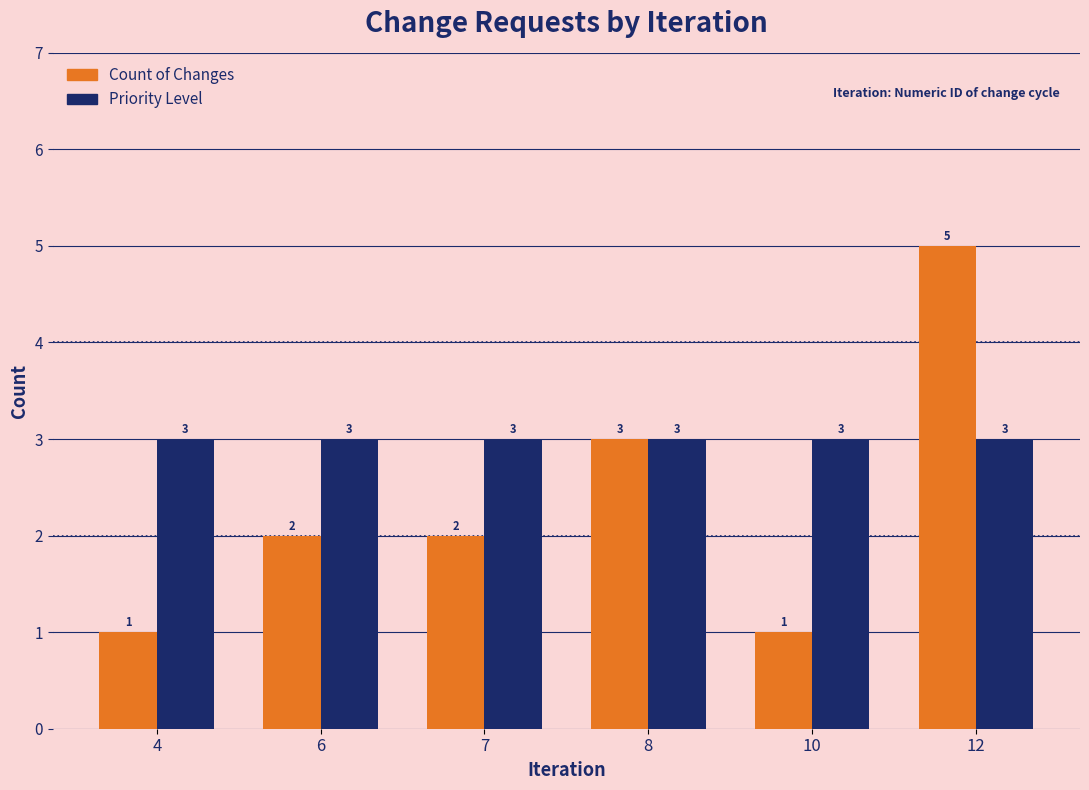

True or false: Priority Level has a value of 3 at 7.

True